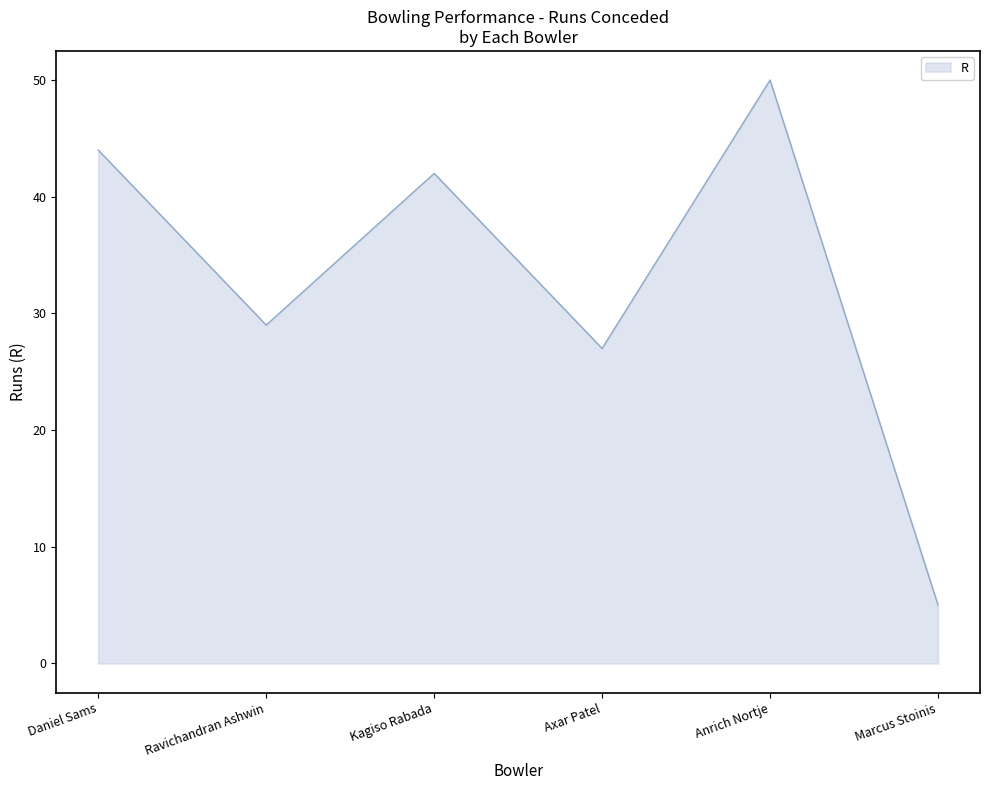

Is it true that the value at Axar Patel is 27?

True